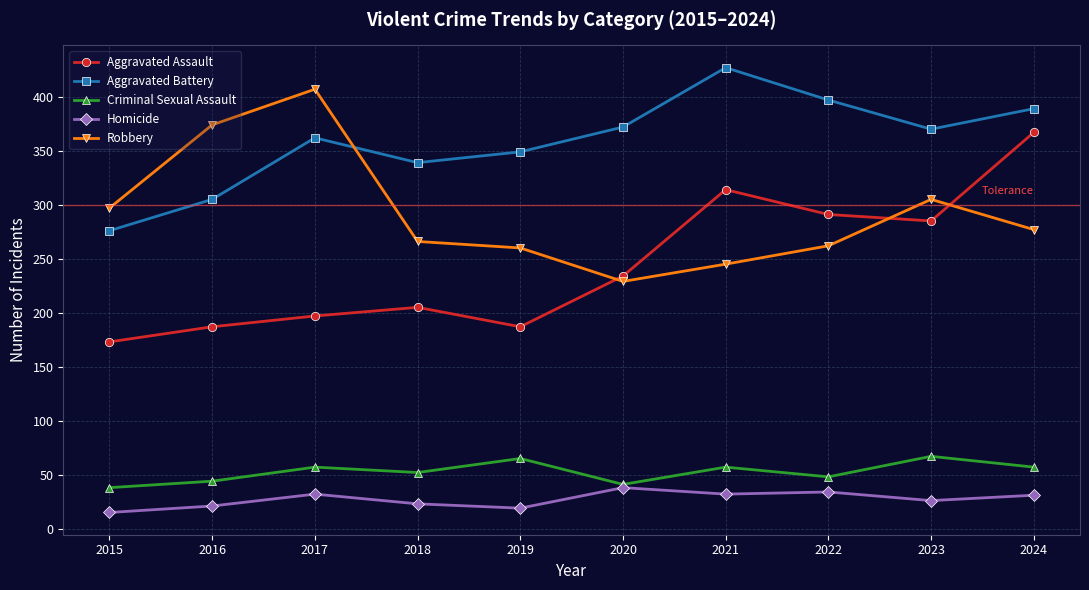

Which series has the largest total across all categories?

Aggravated Battery